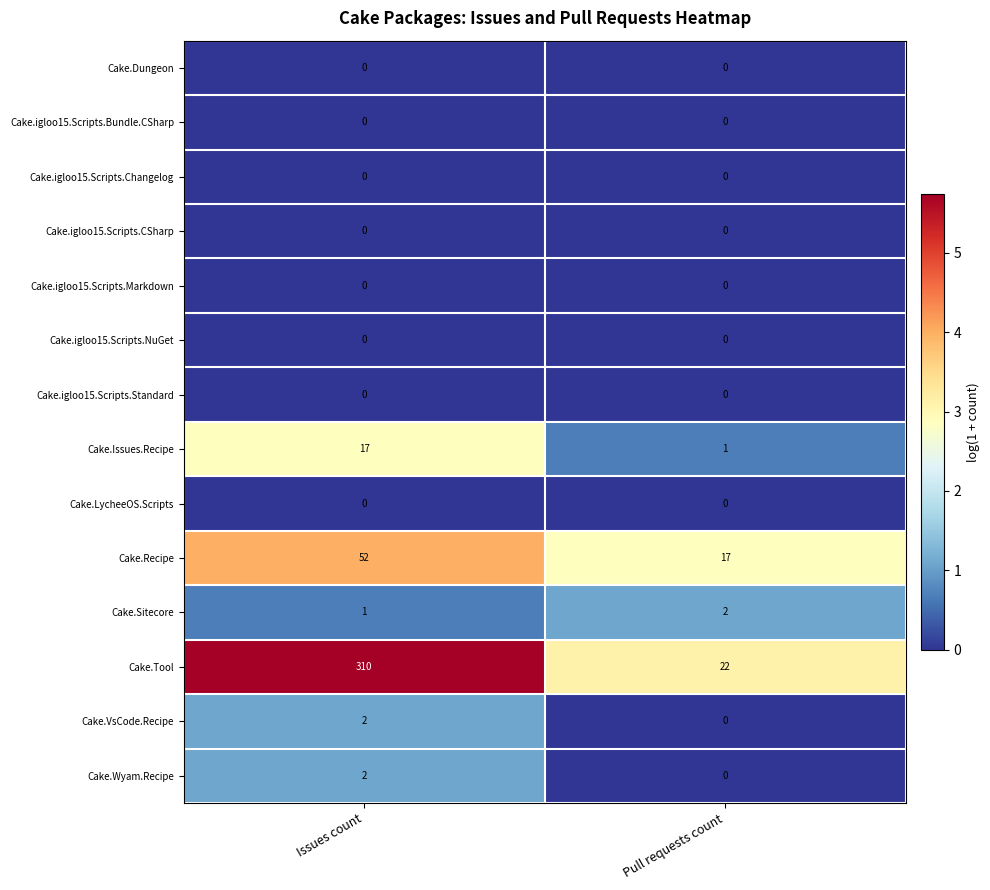

How many values in Cake.VsCode.Recipe are above zero?

1